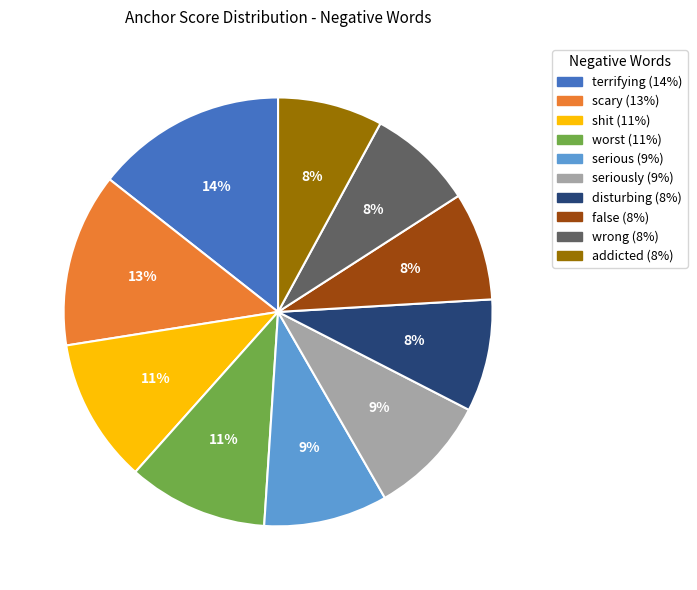

Is there any slice that represents more than half of the pie?

No